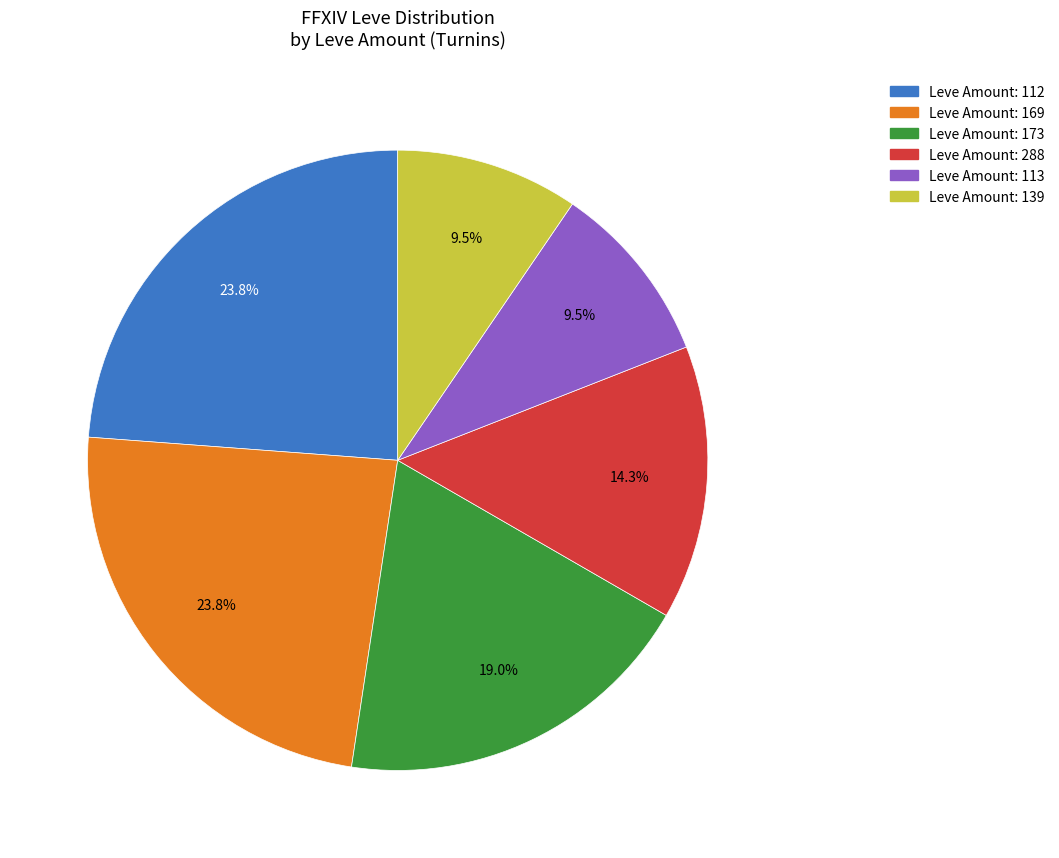

Is there any slice that represents more than half of the pie?

No